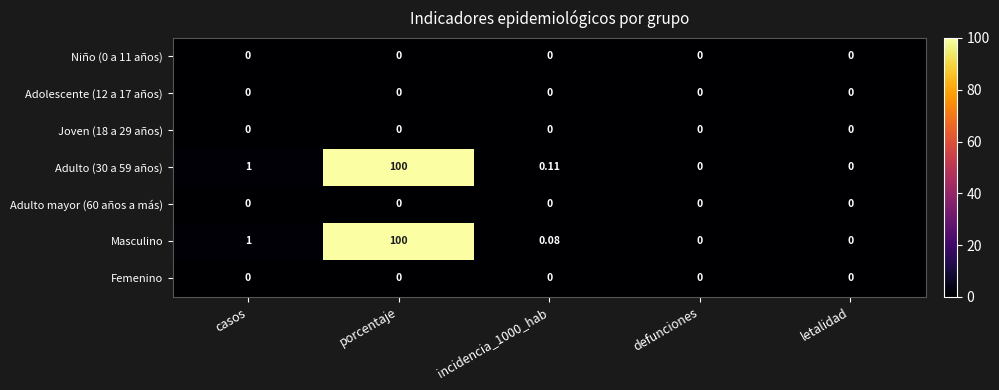

At which category does the chart reach its peak across all series?

porcentaje